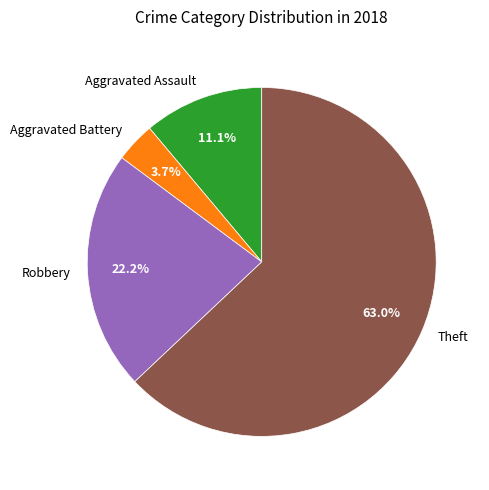

Is there a majority slice in this chart?

Yes